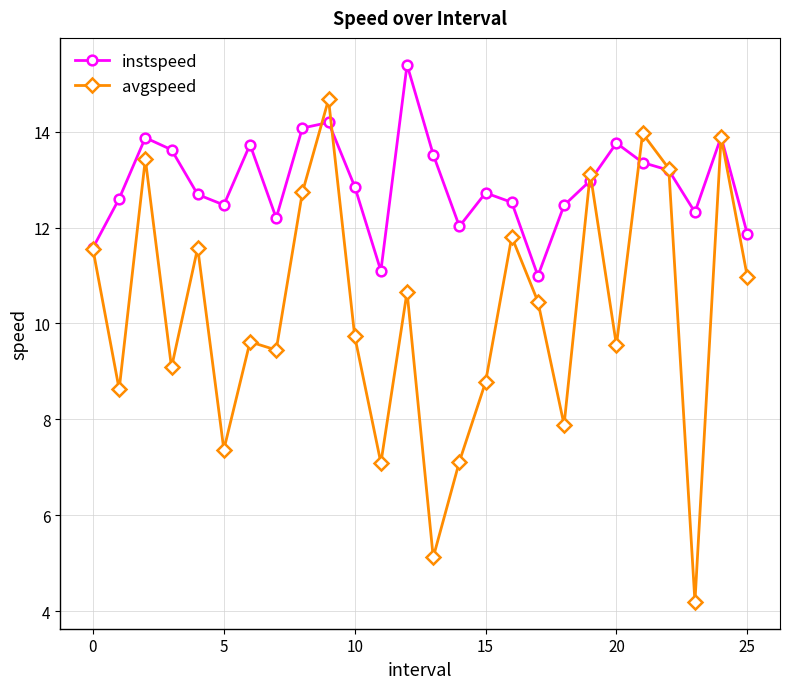

Which series has the widest spread of values?

avgspeed